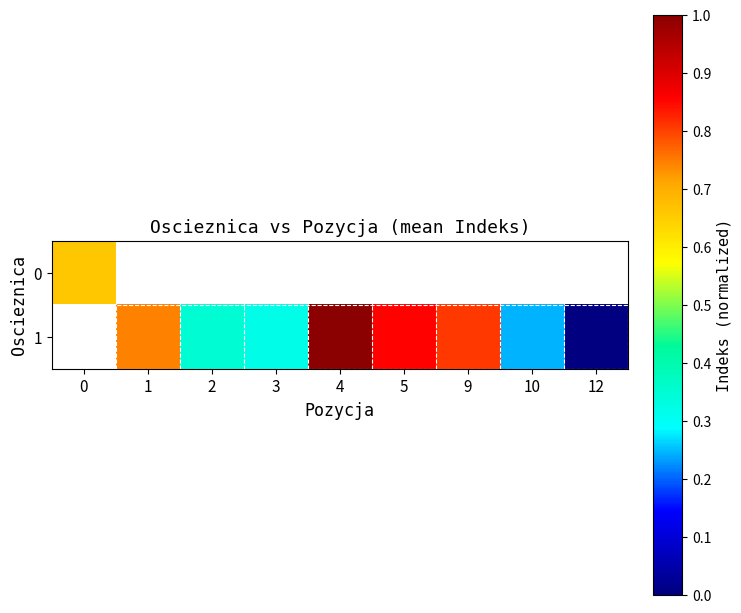

The value of row_1 at 2 is 0.3. True or false?

True